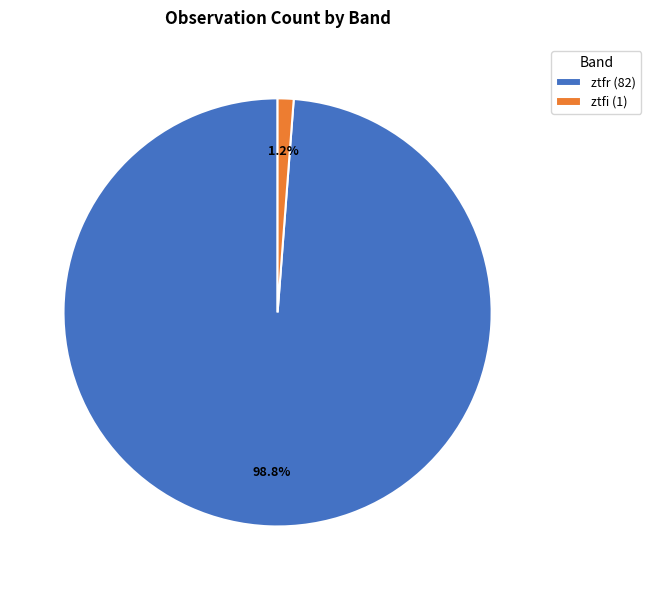

What percentage is the ztfi slice, to the nearest percent?

1%